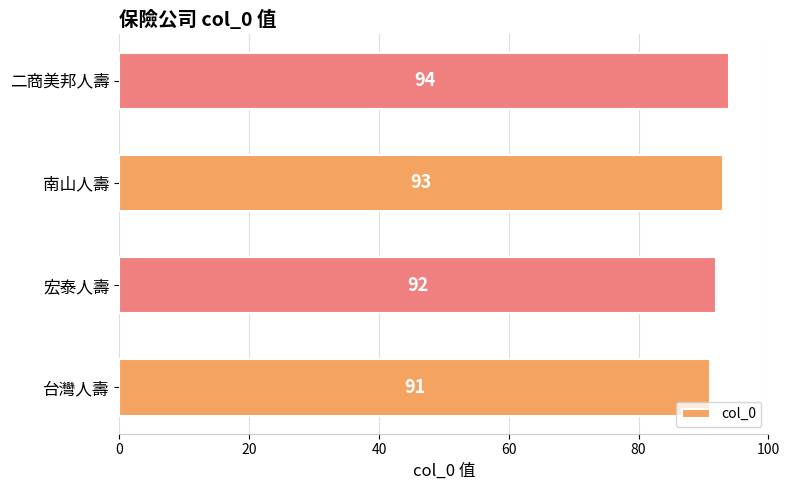

What is the ratio of the value at 二商美邦人壽 to the value at 南山人壽?

1.0